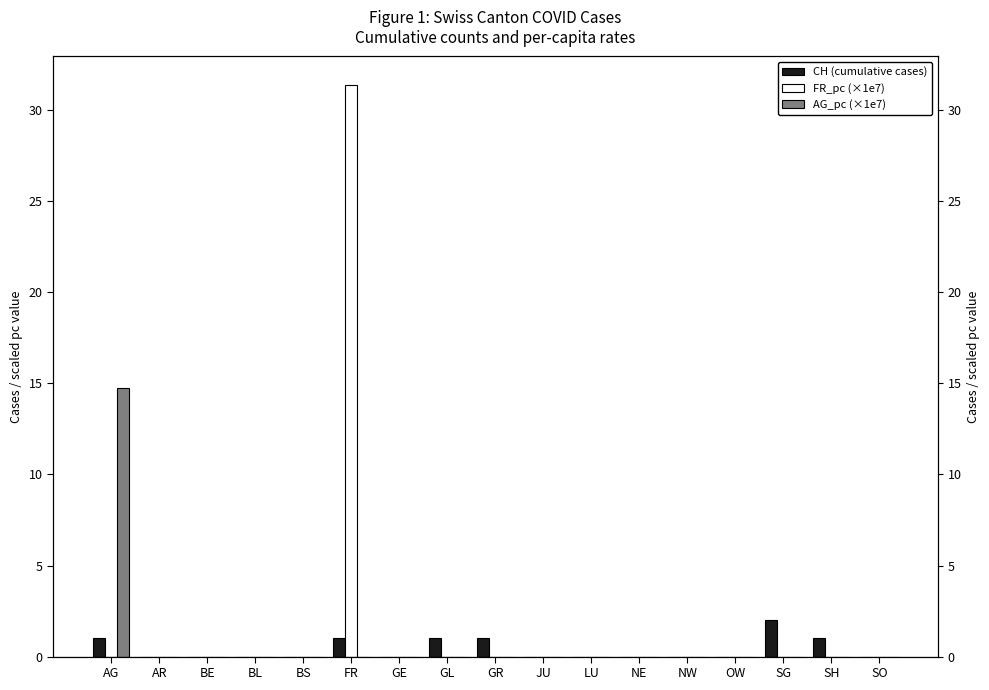

Count the number of categories in the chart.

17